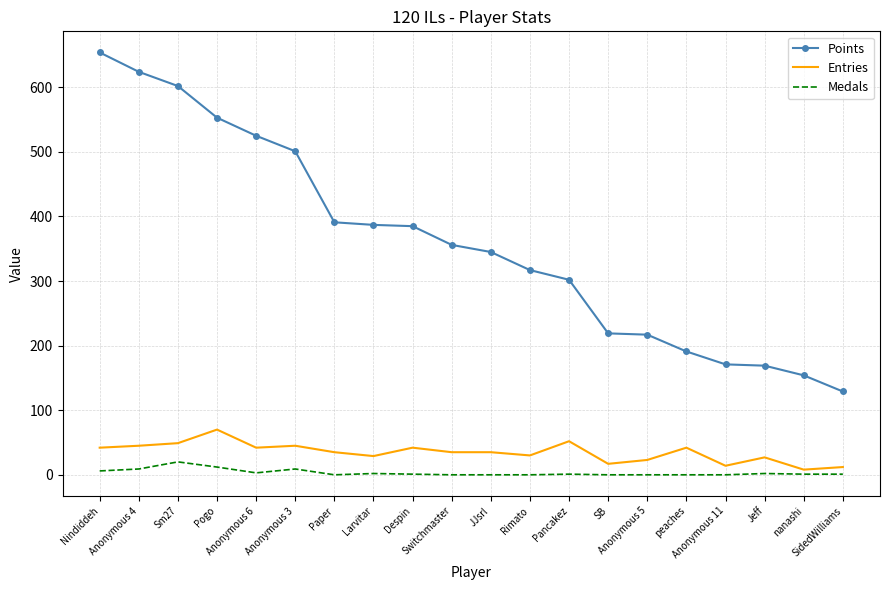

Is the value of Points at Pogo greater than the value of Medals at Despin?

Yes